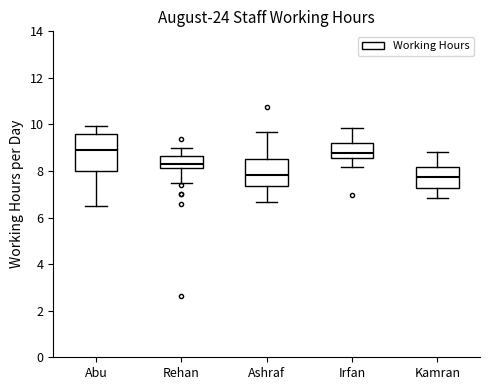

Which box is the tallest, from its lower edge to its upper edge?

Abu